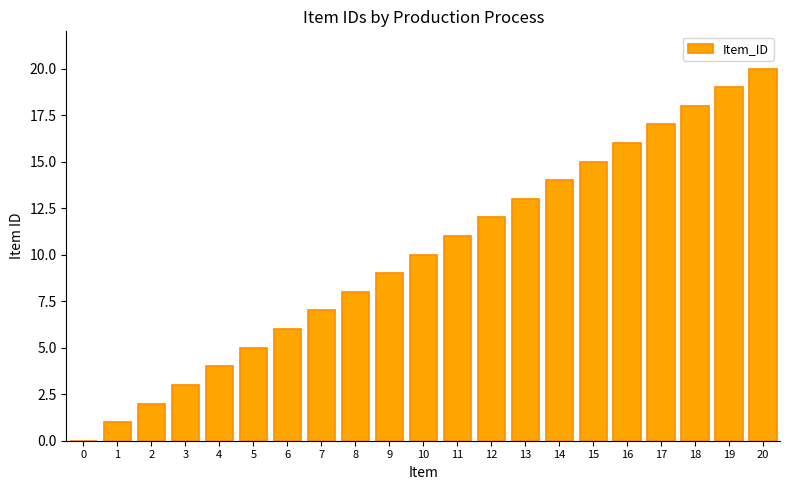

Reading right to left, list all the values displayed in this chart.

20=20	19=19	18=18	17=17	16=16	15=15	14=14	13=13	12=12	11=11	10=10	9=9	8=8	7=7	6=6	5=5	4=4	3=3	2=2	1=1	0=0